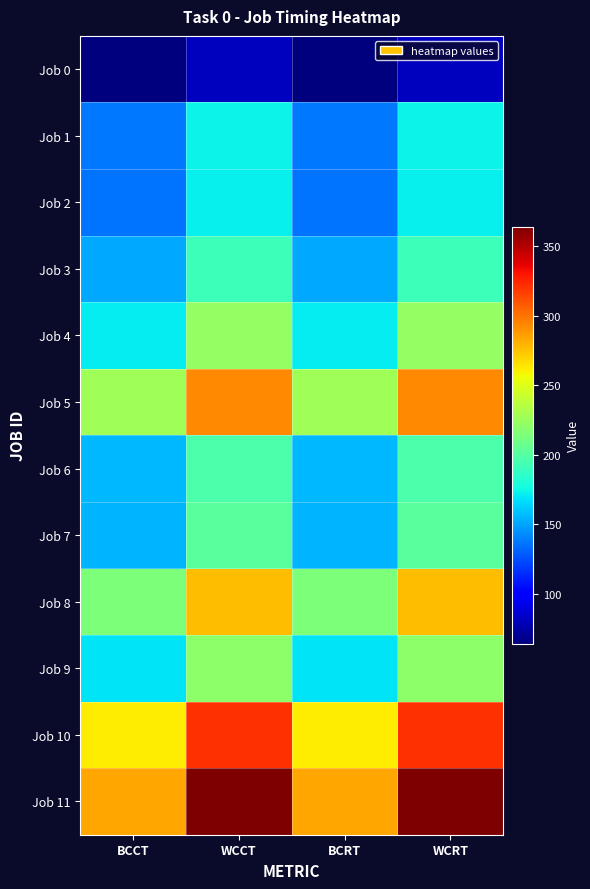

What is the spread (max minus min) of values at BCRT?

220